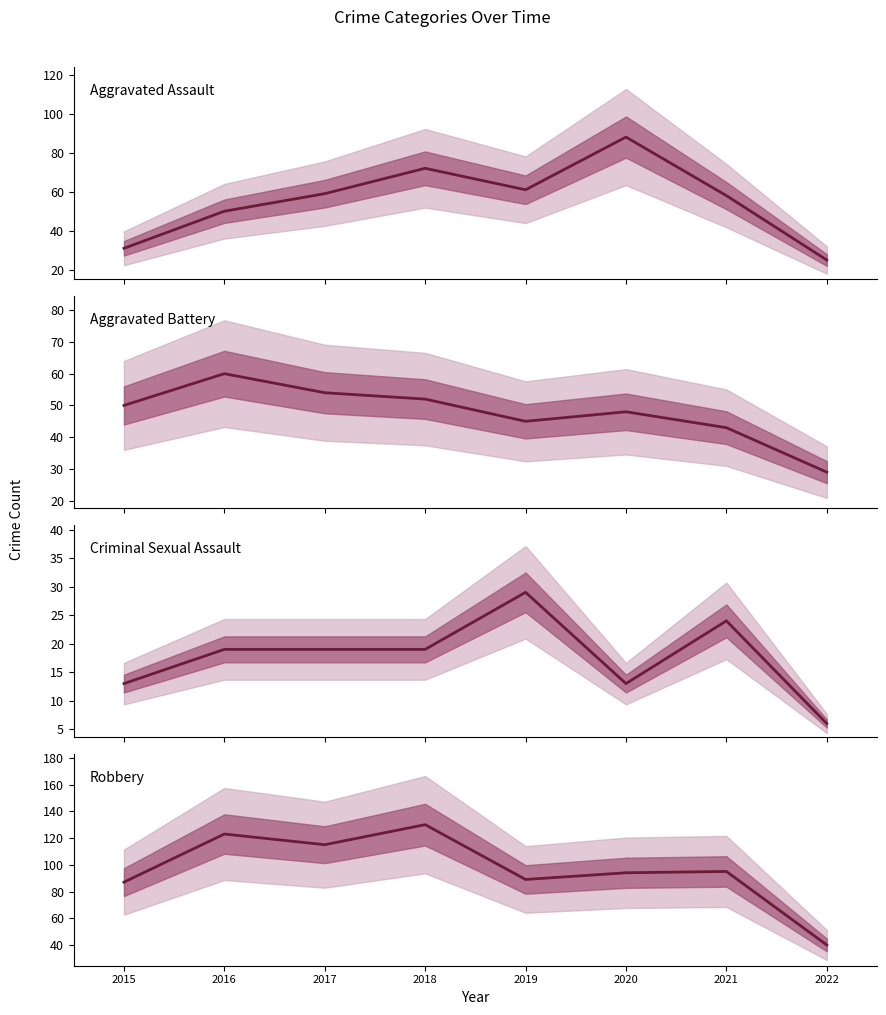

At which category does Aggravated Assault reach its first local valley?

2019